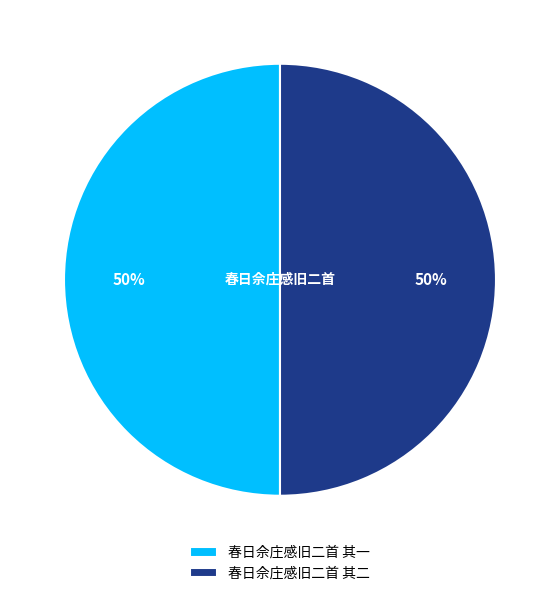

What percentage is the 春日佘庄感旧二首 其一 slice, to the nearest percent?

50%